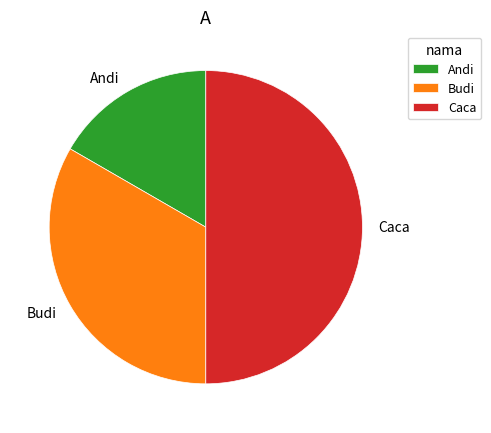

Rank the categories by value from lowest to highest.

Andi, Budi, Caca